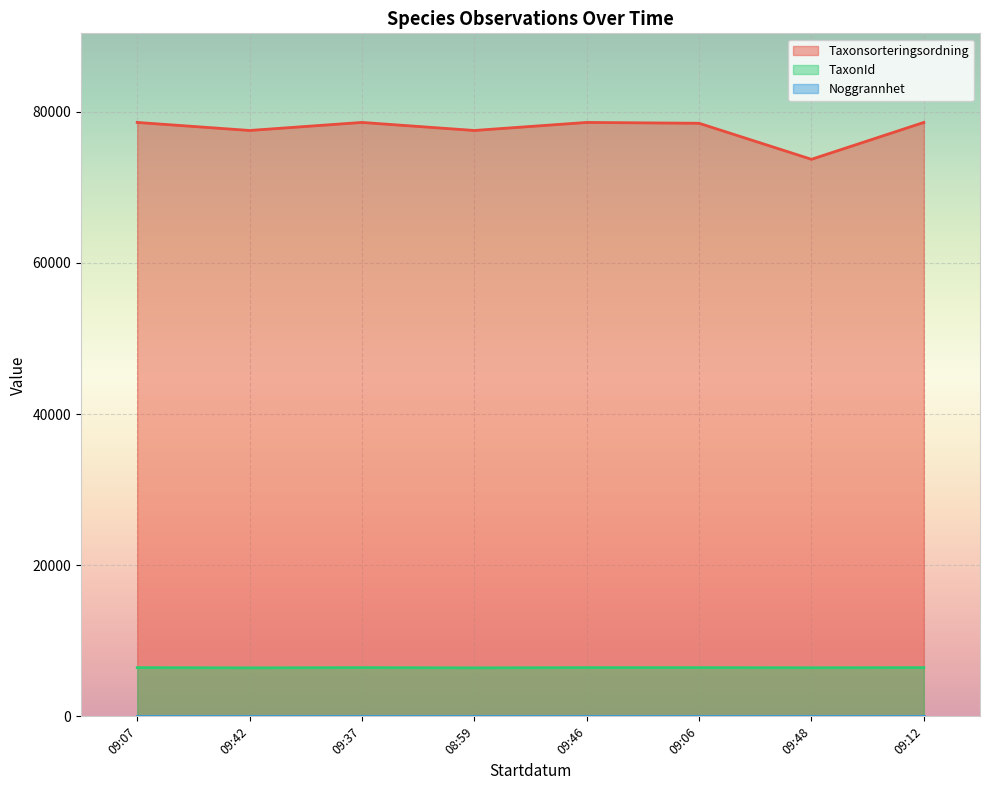

The value of TaxonId at 09:12 is 10158. True or false?

False